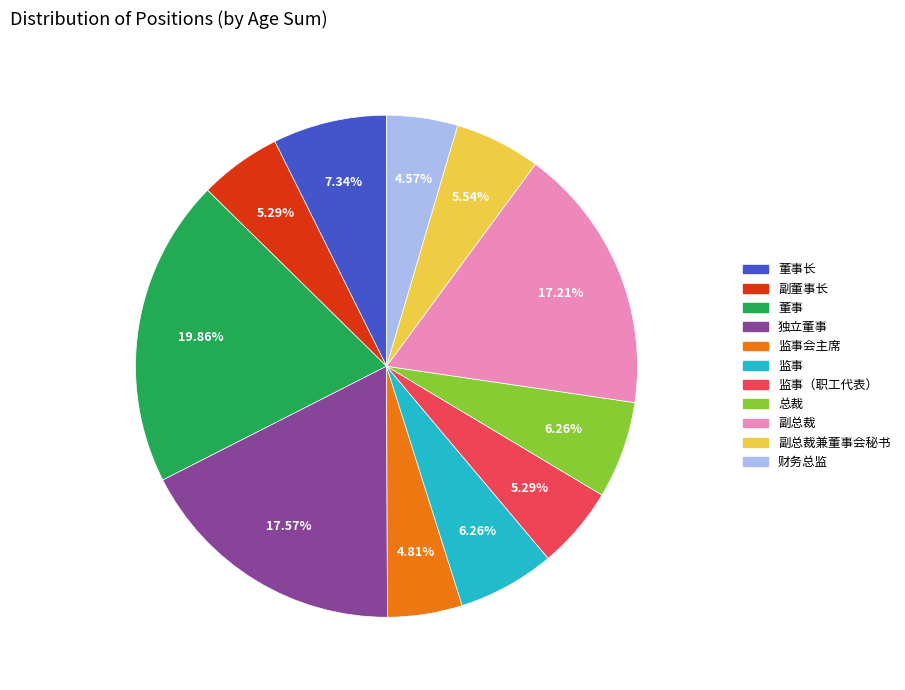

What percentage is the 监事会主席 slice, to the nearest percent?

5%